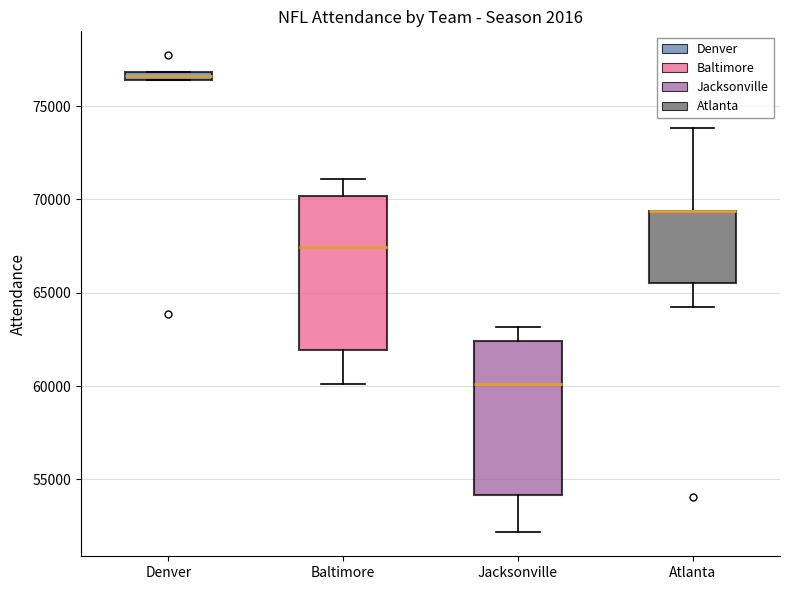

Where is the upper edge of the box for Atlanta on the y-axis? The values are not printed on the chart, so give them approximately, as read against the axis.

69500